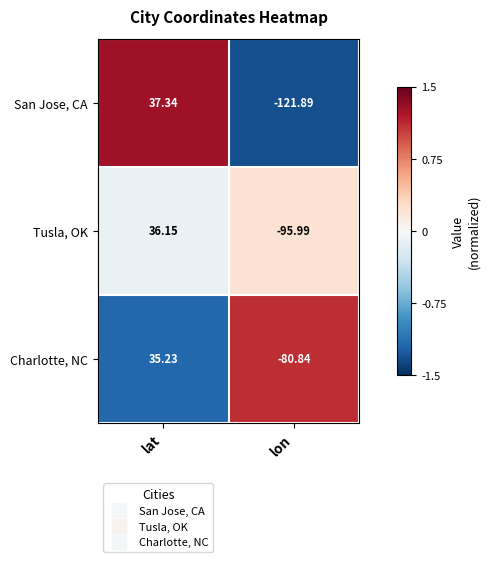

Which series has the largest range (max minus min)?

San Jose, CA